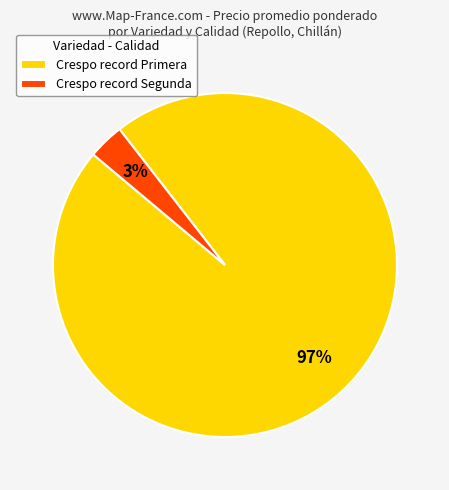

Is it true that Crespo record Primera is 85% of the pie?

False